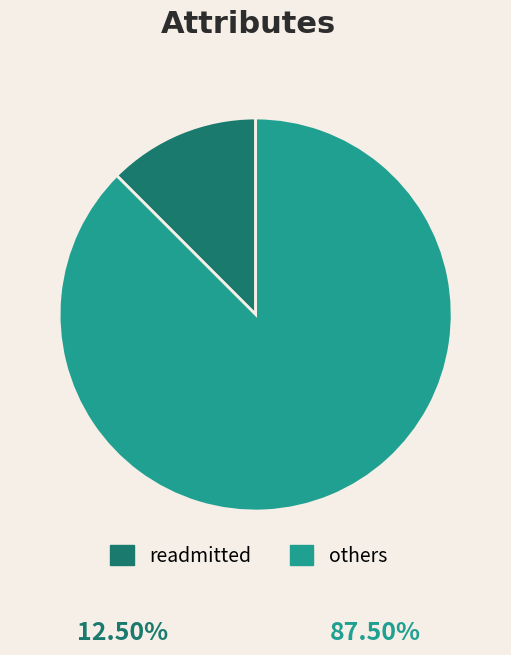

Is it true that others is 78% of the pie?

False